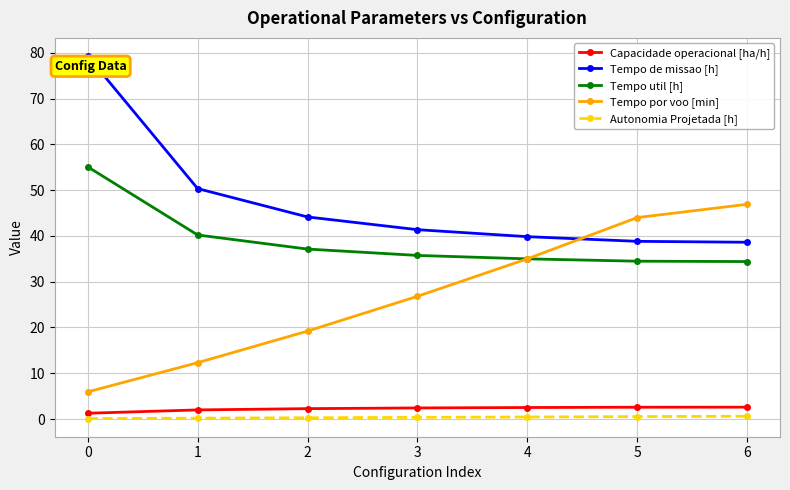

What is the value of the Capacidade operacional [ha/h] point at the 2nd from the left?

2.0